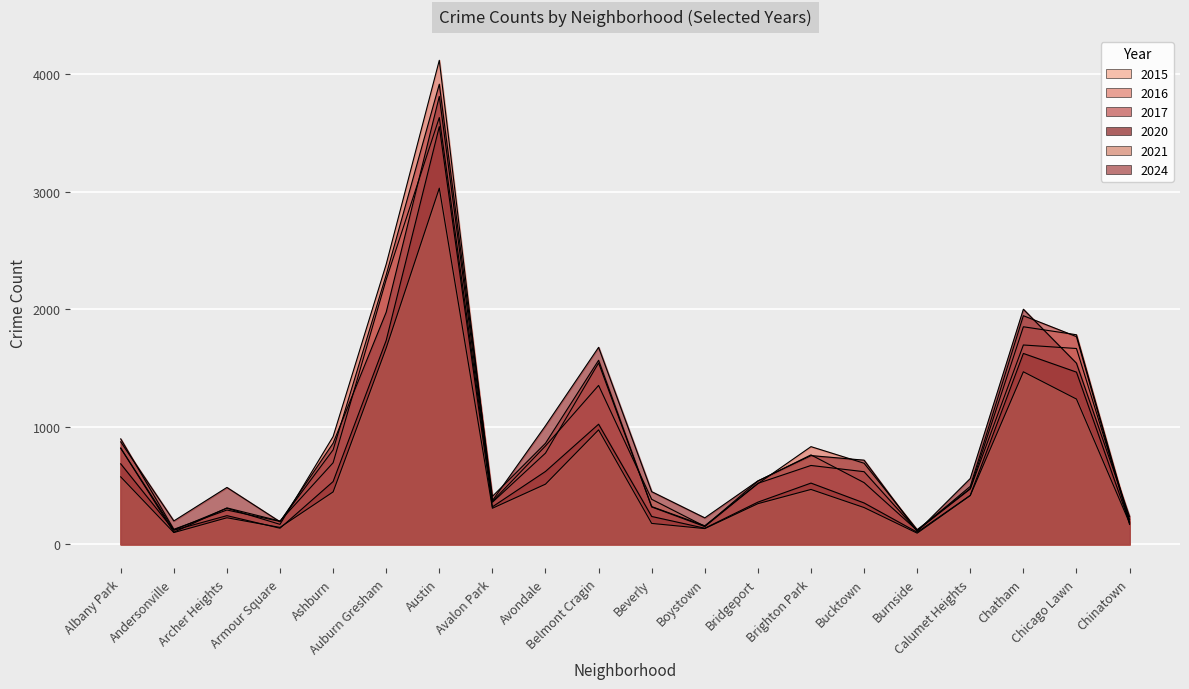

What is the highest value of the 2015 series?

3630